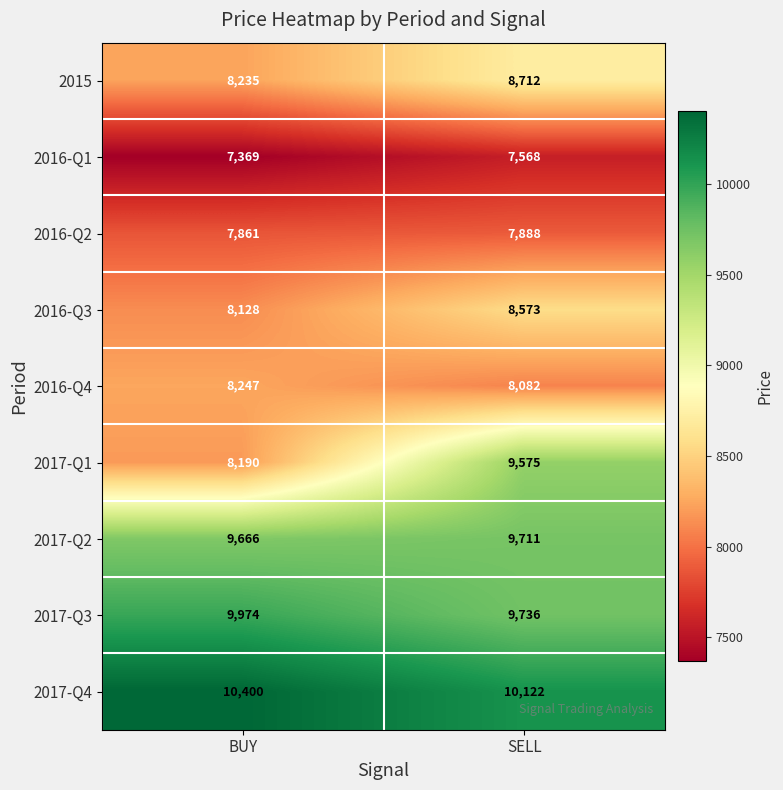

What is the sum of all 2016-Q3 values?

16701